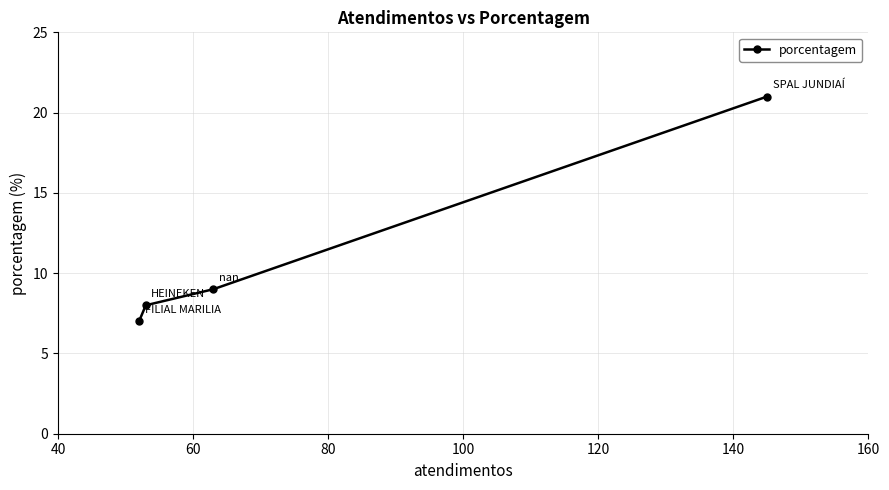

Does the chart display data point markers on the line(s)?

Yes